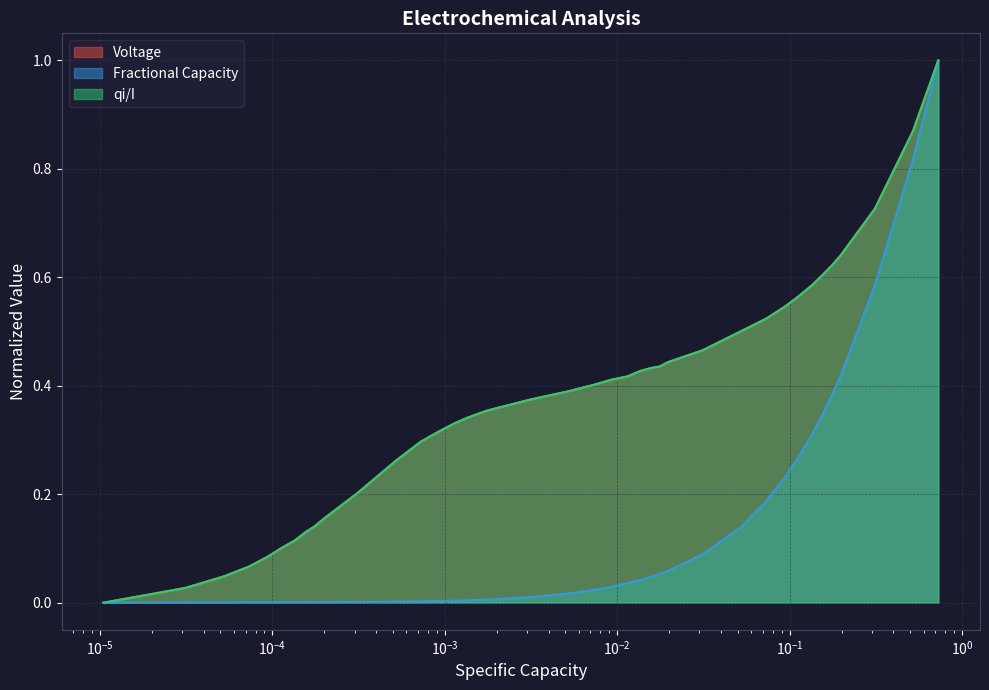

What is the maximum value shown in the chart?

1.0